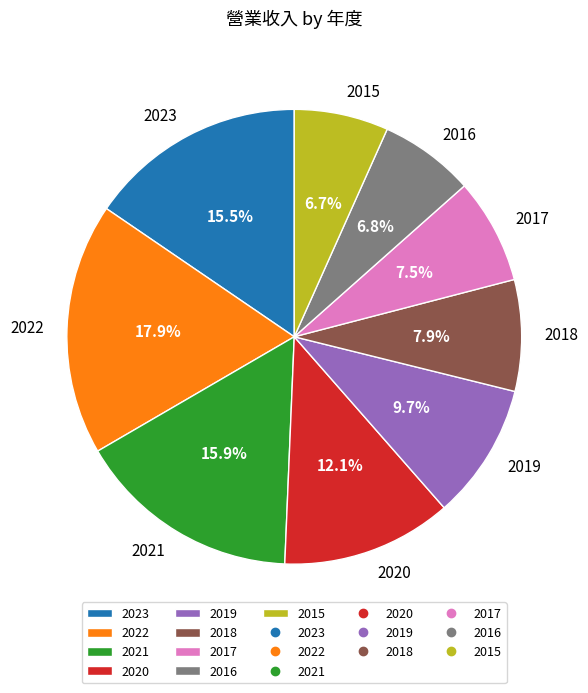

What is the total percentage of 2023 and 2020?

27.6%